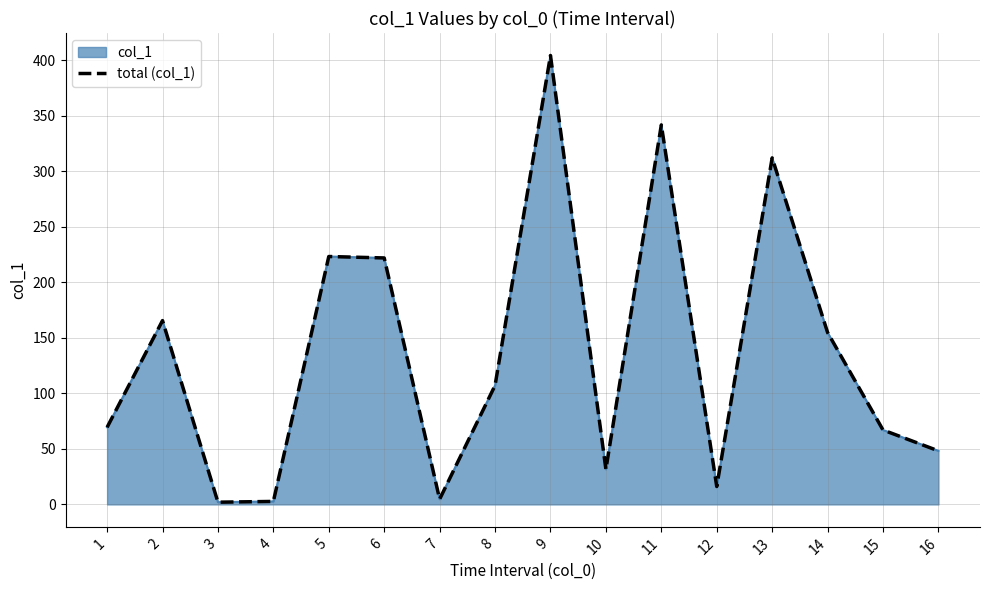

What is the difference between the maximum and minimum values?

402.2